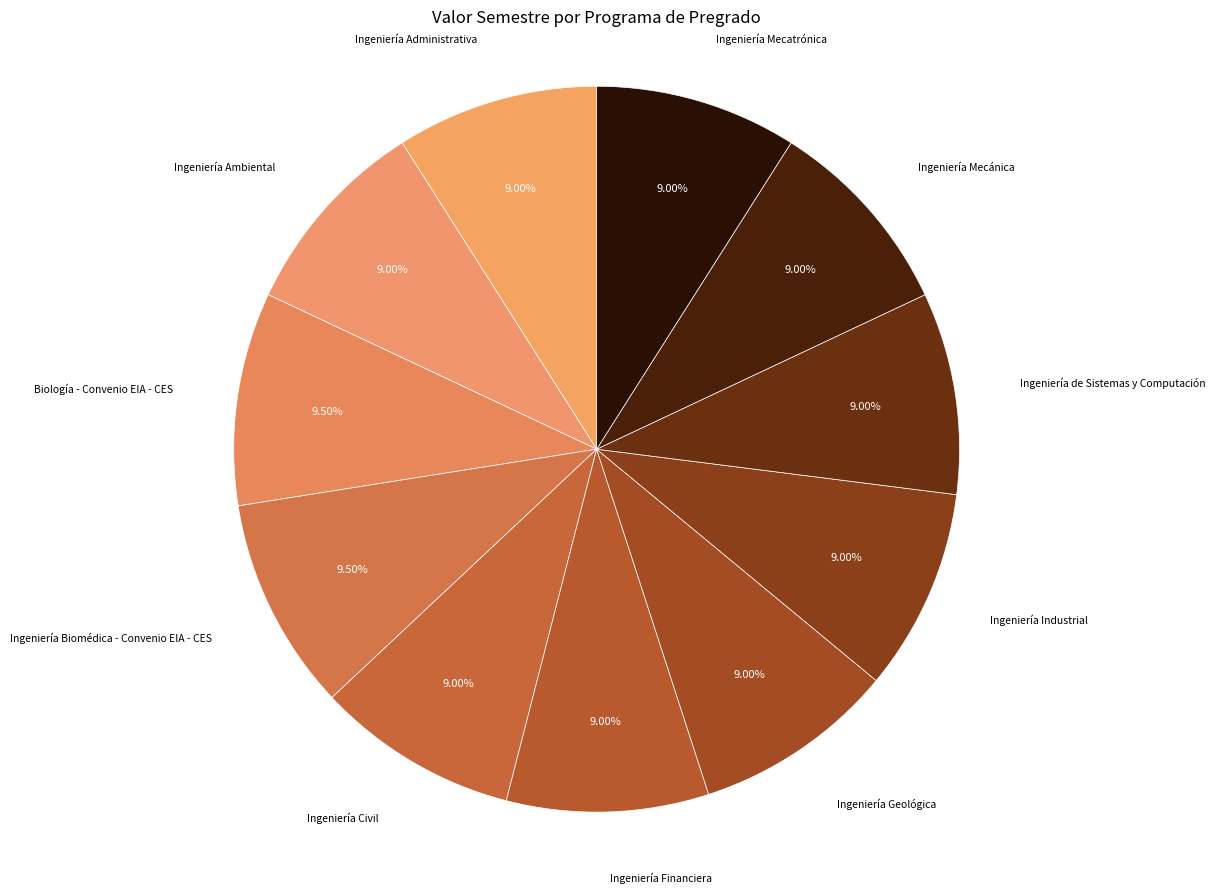

How many segments does this pie chart have?

11